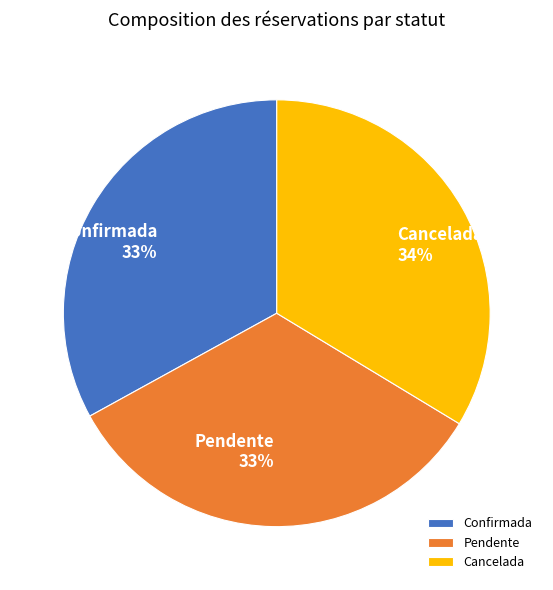

Does any single category account for the majority?

No